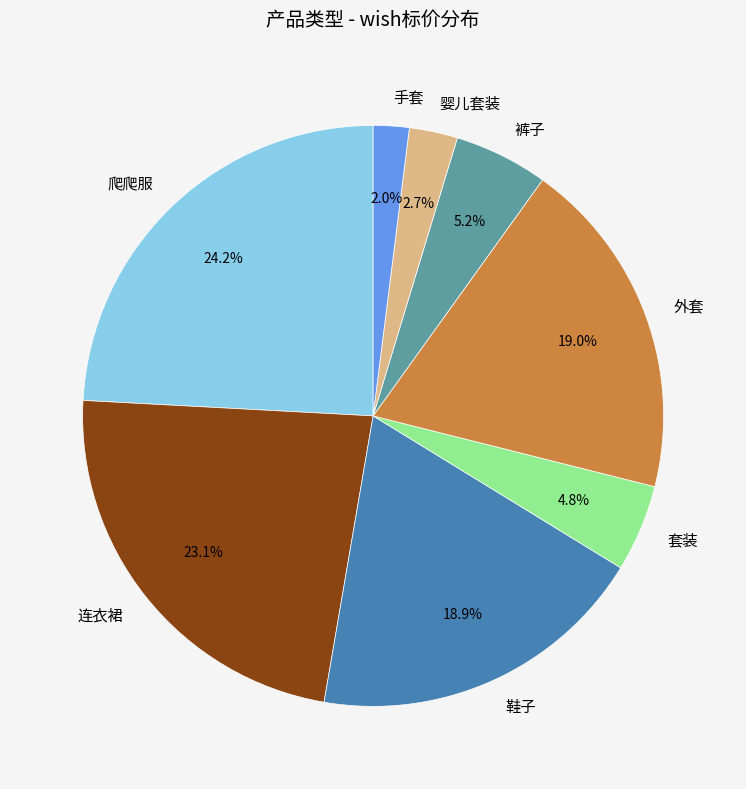

To the nearest percent, what portion does 裤子 represent?

5%